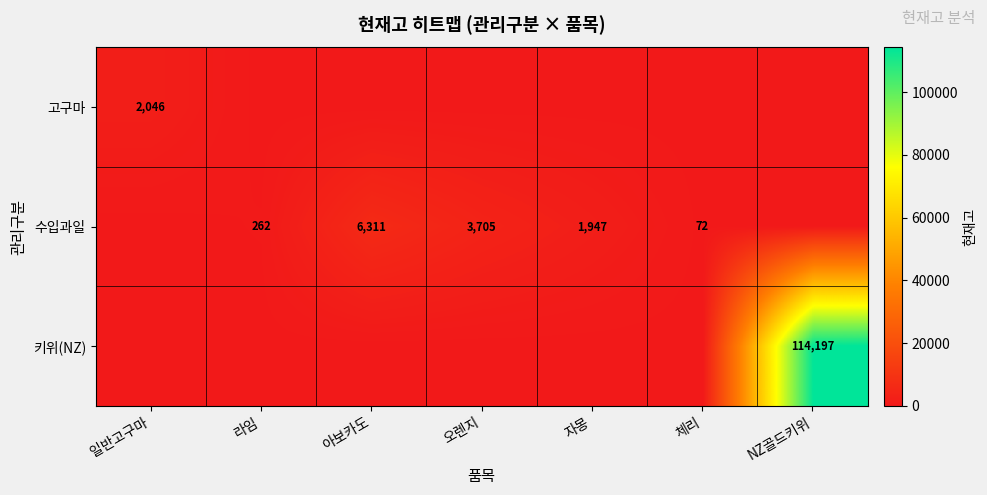

True or false: 수입과일 has a value of 3705 at 오렌지.

True